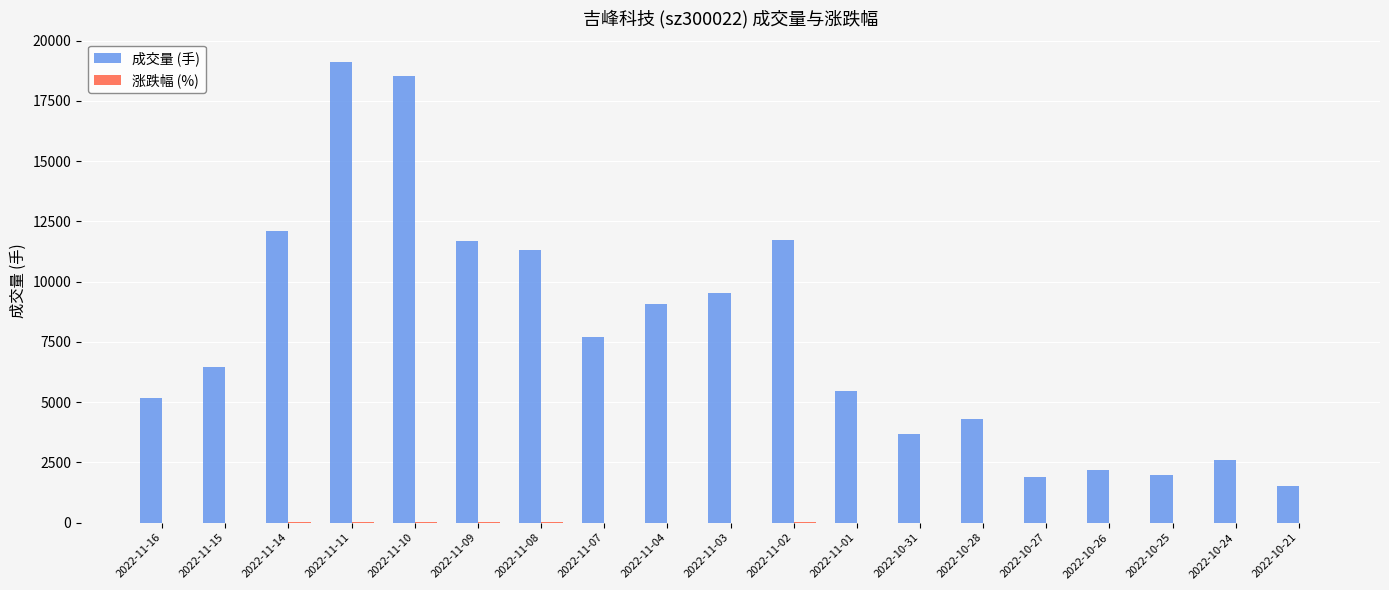

What is the sum of all 成交量 (手) values?

146015.0